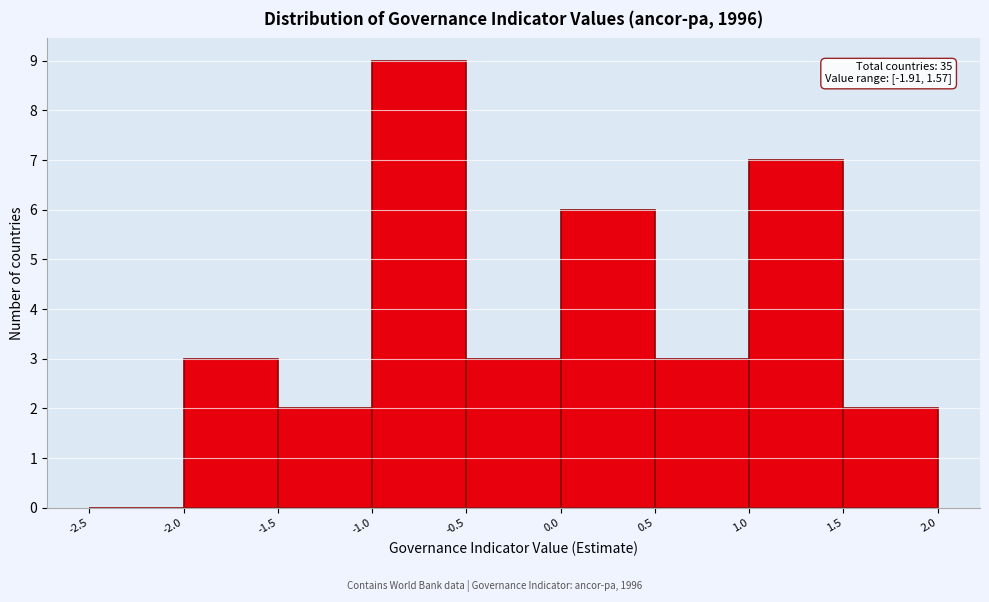

Which range on the x-axis has the tallest bar?

-1.0 to -0.5